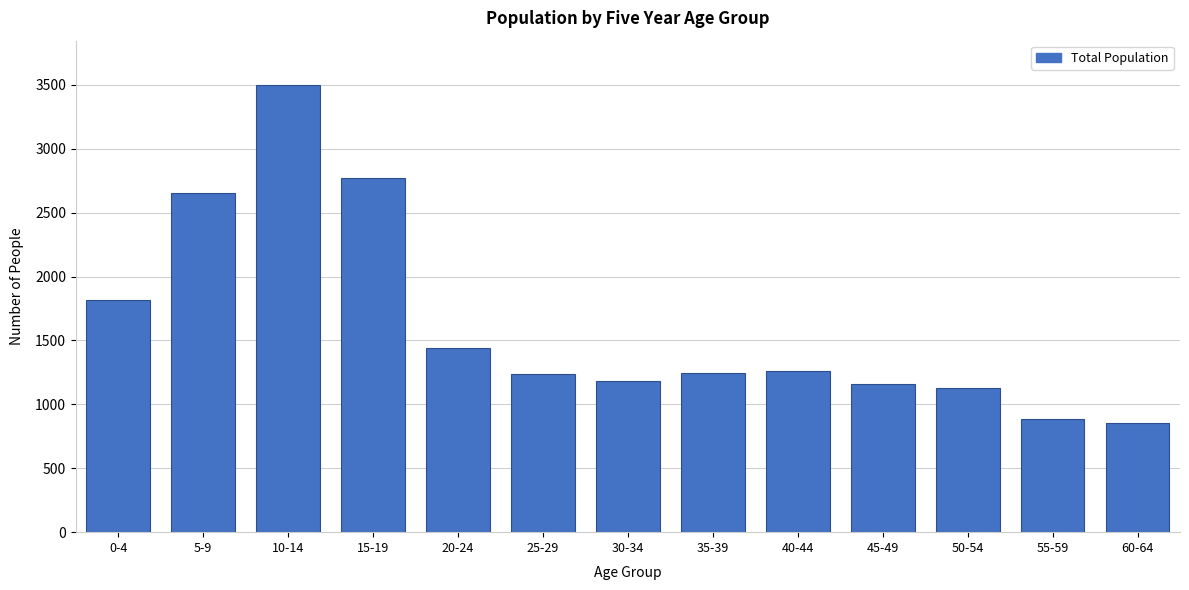

At which category does the chart reach its peak across all series?

10-14